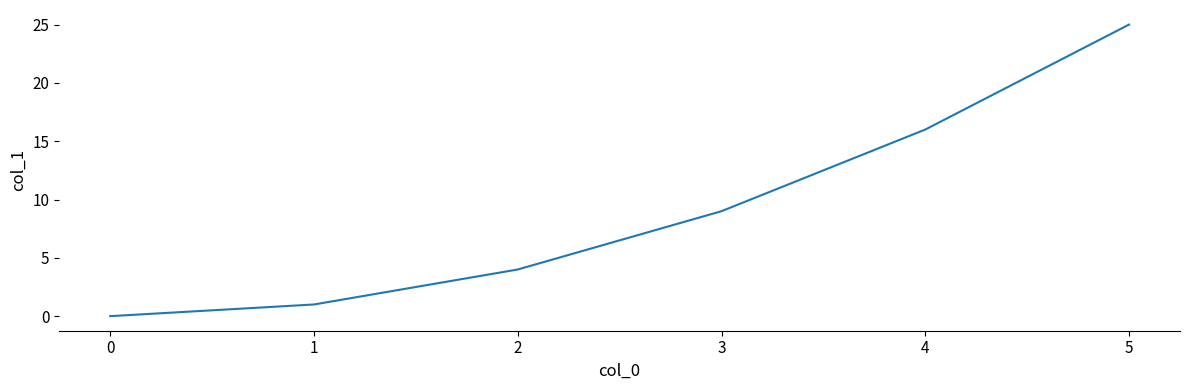

Reading right to left, list all the values displayed in this chart.

25	16	9	4	1	0